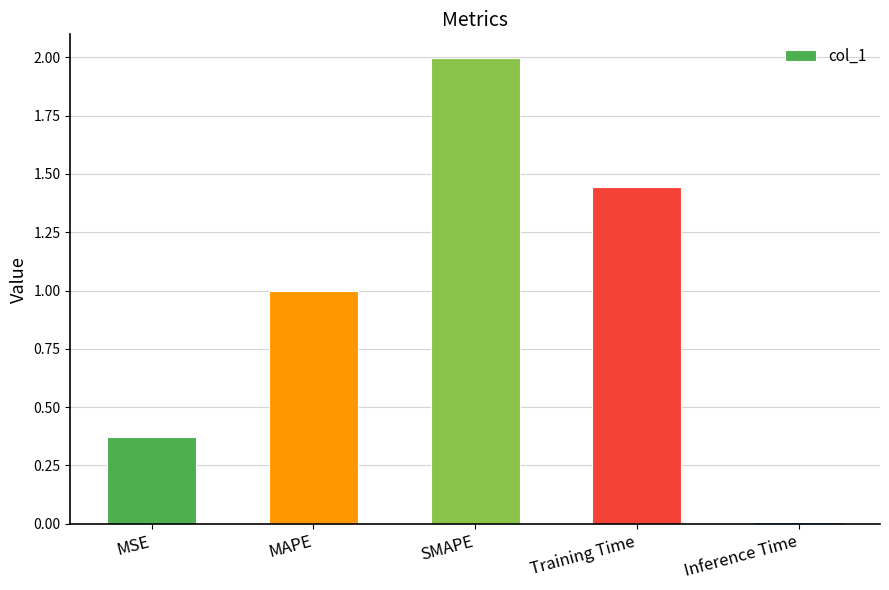

Are the bars horizontal?

No